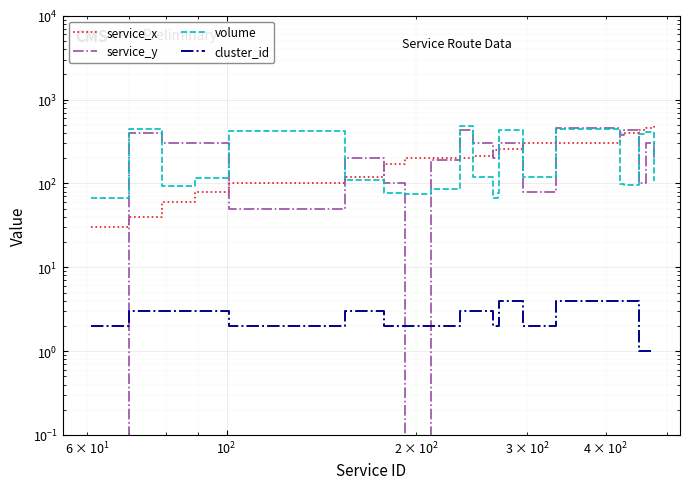

Reading left to right, list all the values displayed in this chart.

service_x: 30	40	60	80	100	120	170	200	200	200	210	250	260	260	300	300	400	400	440	460	490
service_y: 0	400	300	300	50	200	100	0	190	430	300	200	200	300	80	460	380	440	100	300	200
volume: 67	451	94	116	417	110	78	74	85	480	120	68	77	438	118	449	99	96	391	407	108
cluster_id: 2	3	3	3	2	3	2	2	2	3	3	2	2	4	2	4	4	4	1	1	1